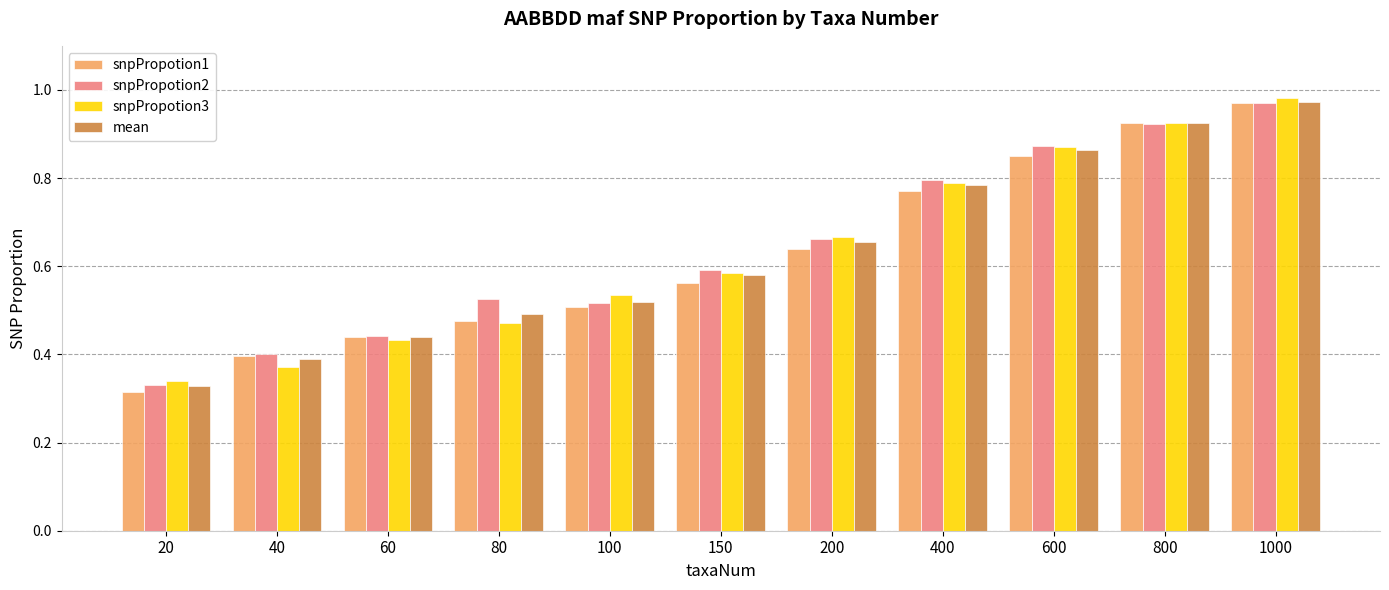

How many categories are shown in the chart?

11